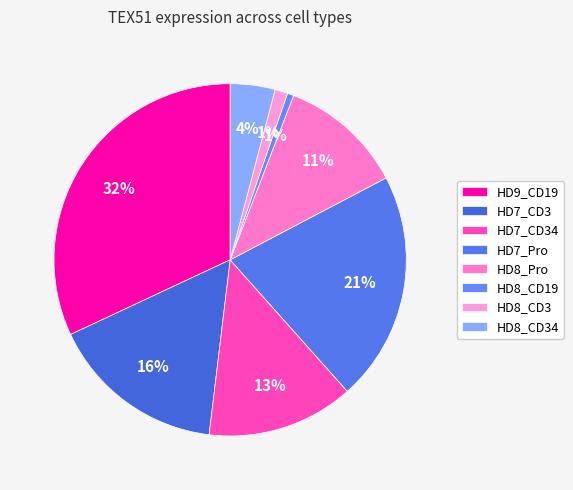

To the nearest percent, what portion does HD8_CD3 represent?

1%